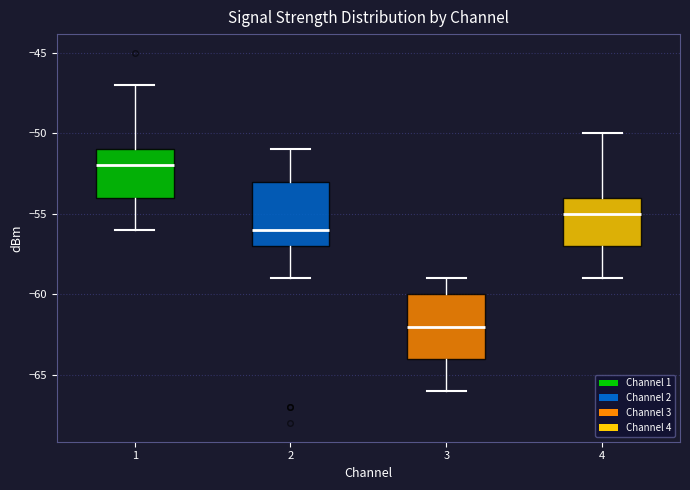

Reading left to right, read every box against the y-axis: the position of its median line, the range the box covers, and the ends of its whiskers. The values are not printed on the chart, so give them approximately, as read against the axis.

1: median -52, box -54 to -51, whiskers -56 to -47
2: median -56, box -57 to -53, whiskers -59 to -51
3: median -62, box -64 to -60, whiskers -66 to -59
4: median -55, box -57 to -54, whiskers -59 to -50